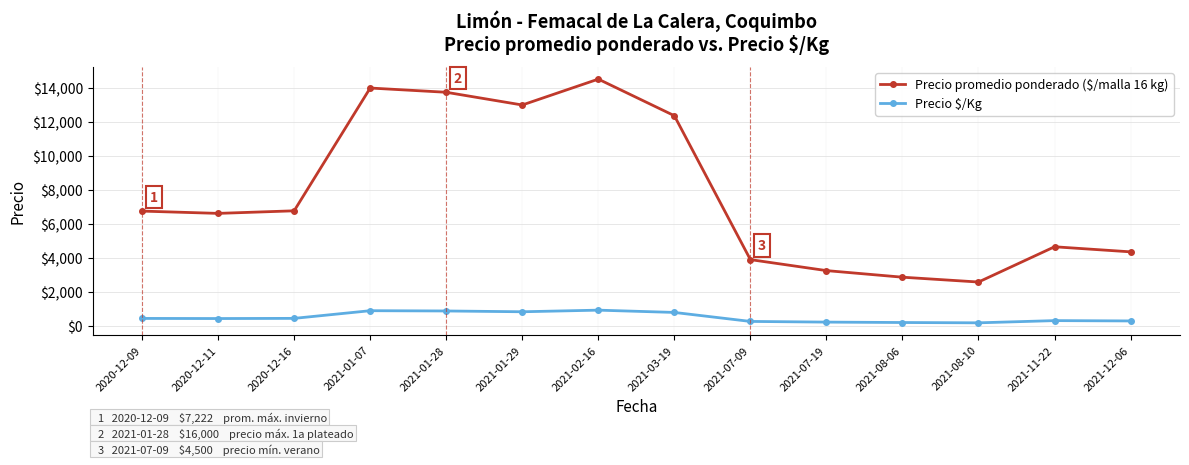

What position from the left is 2021-01-07?

4